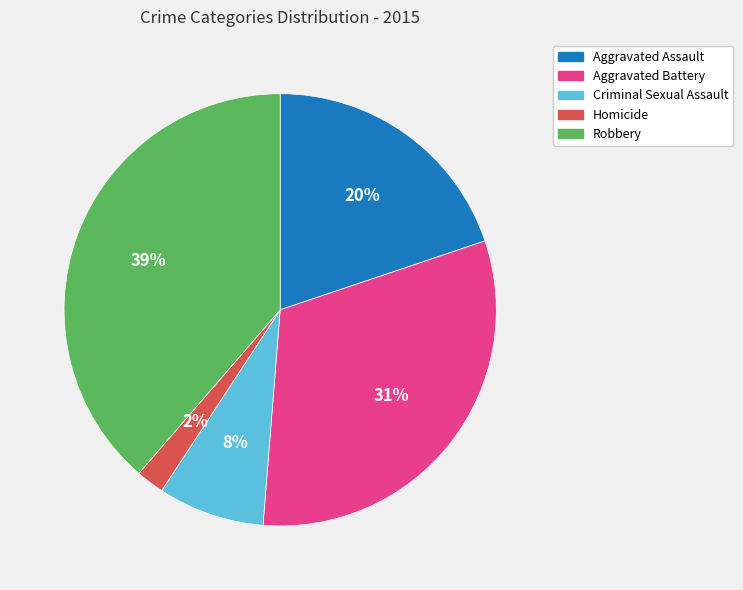

What is the ratio of the value at Aggravated Assault to the value at Aggravated Battery?

0.6